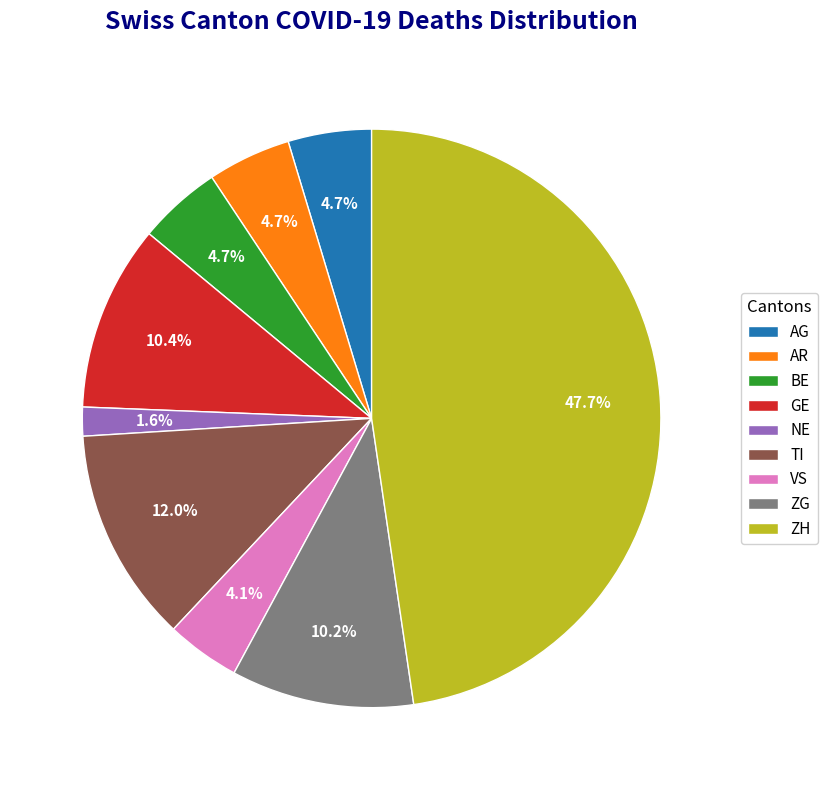

To the nearest percent, what is the combined percentage of ZG and AG?

15%